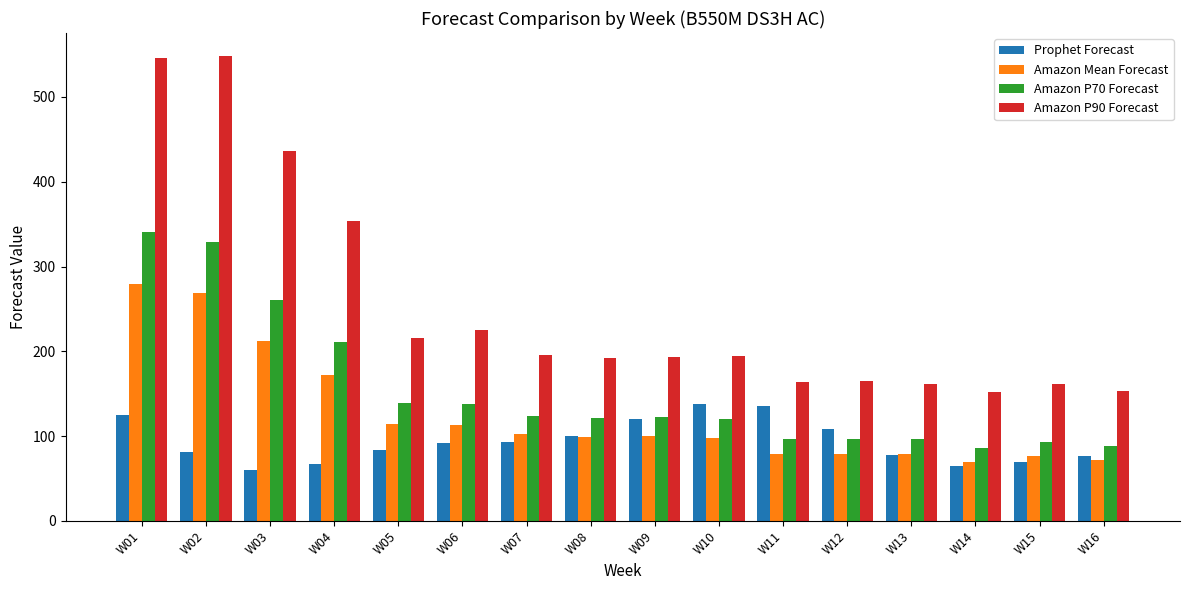

Does the chart contain any negative values?

No